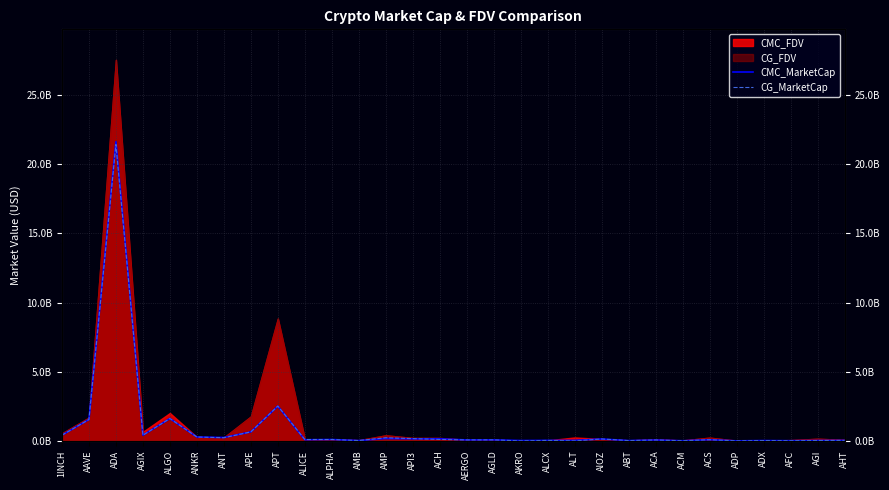

At which category does CG_MarketCap reach its first local valley?

AGIX